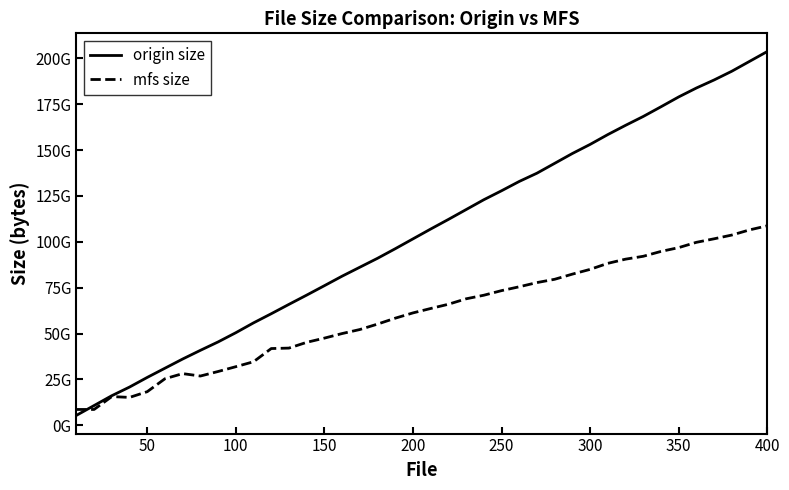

Rank the series by their average value, from lowest to highest.

mfs size, origin size